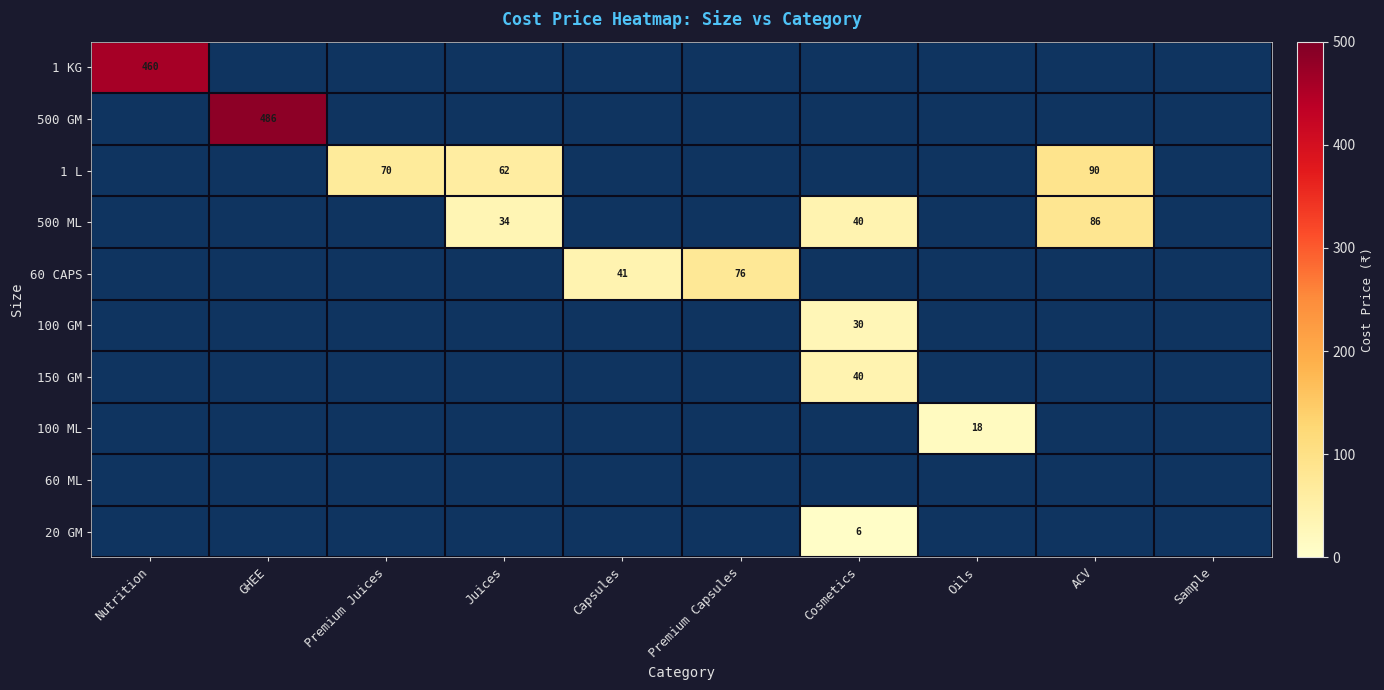

Which has a higher value, Juices or Premium Capsules?

Premium Capsules